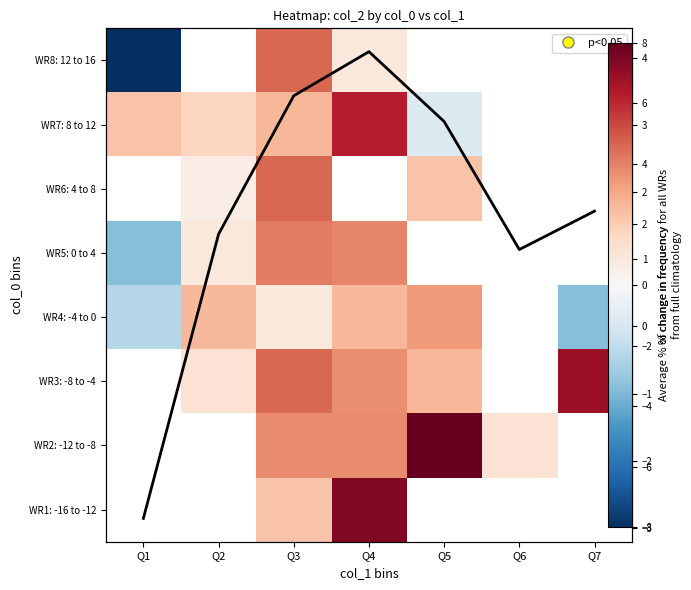

Is it true that WR4: -4 to 0 equals -2.3 at Q1?

True